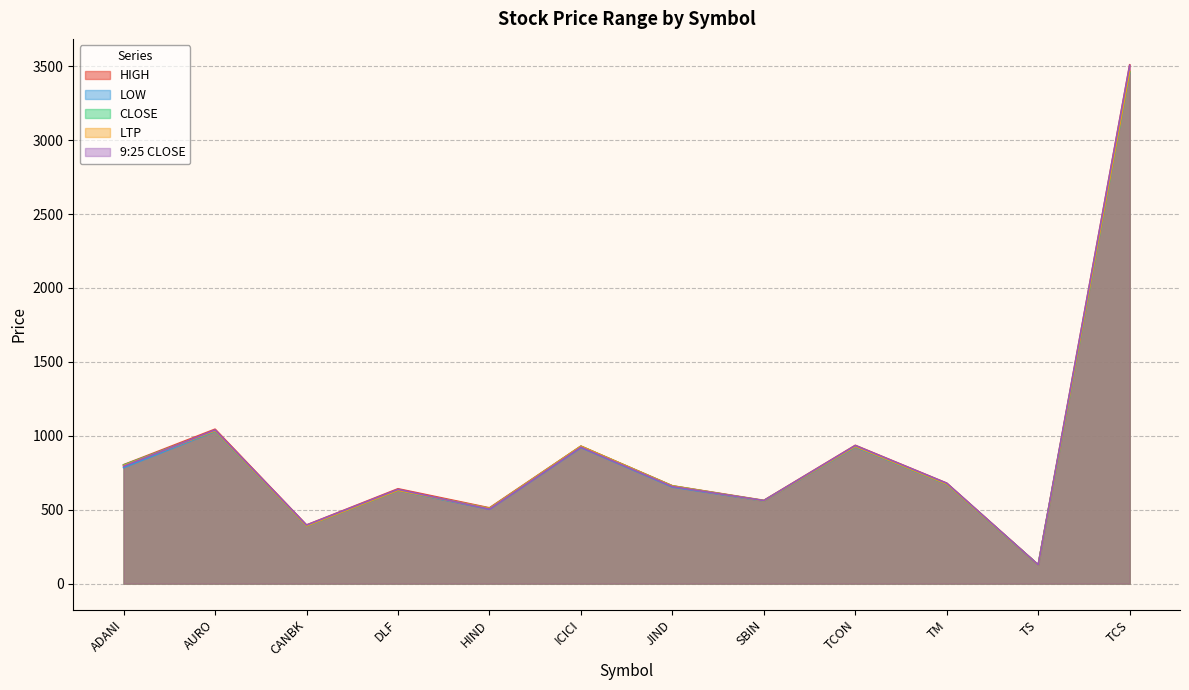

What is the label of the 5th point from the right?

SBIN